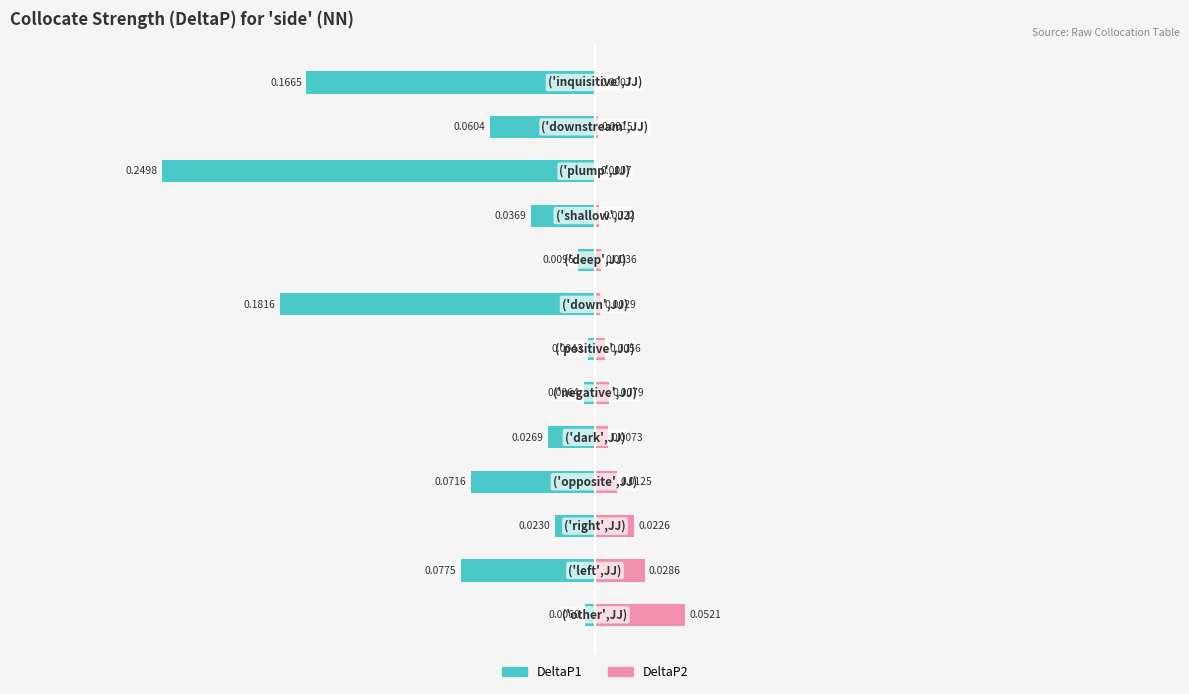

Between 5 and 2, which is larger?

5